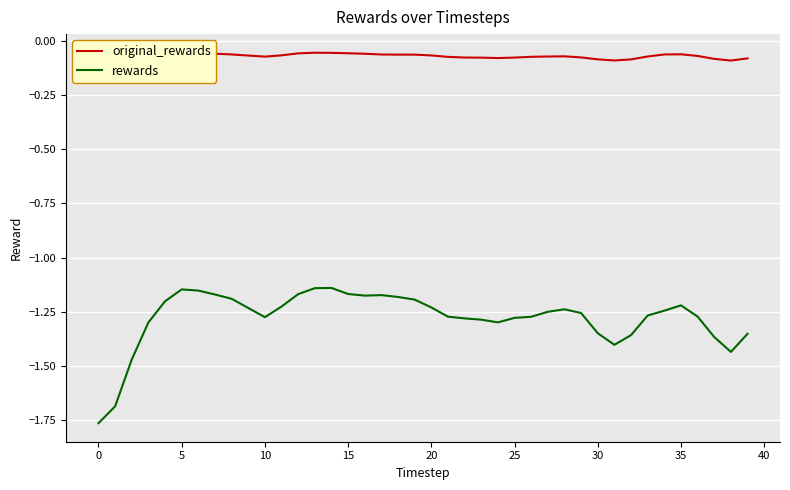

How many interior local valleys does the rewards series have?

5